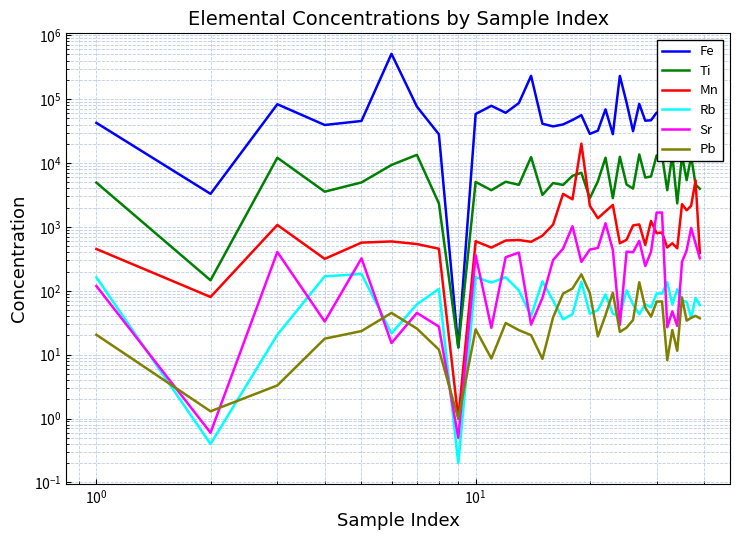

Is the value of Rb at 16 greater than the value of Ti at $\mathdefault{10^{1}}$?

No